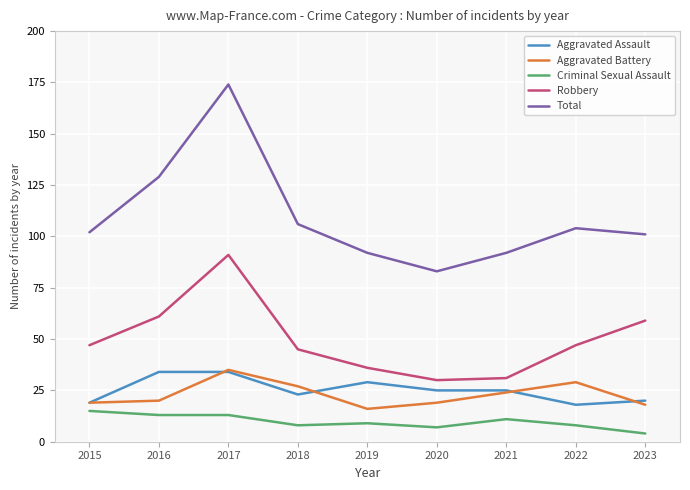

Reading right to left, what are all the values shown in this chart?

Aggravated Assault: 2023=20	2022=18	2021=25	2020=25	2019=29	2018=23	2017=34	2016=34	2015=19
Aggravated Battery: 2023=18	2022=29	2021=24	2020=19	2019=16	2018=27	2017=35	2016=20	2015=19
Criminal Sexual Assault: 2023=4	2022=8	2021=11	2020=7	2019=9	2018=8	2017=13	2016=13	2015=15
Robbery: 2023=59	2022=47	2021=31	2020=30	2019=36	2018=45	2017=91	2016=61	2015=47
Total: 2023=101	2022=104	2021=92	2020=83	2019=92	2018=106	2017=174	2016=129	2015=102